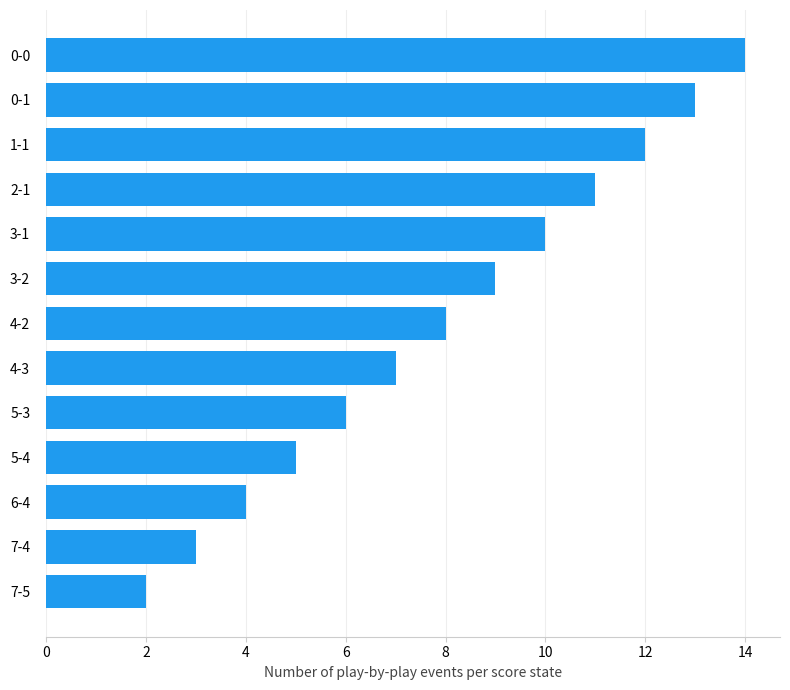

Rank the categories by value from highest to lowest.

0-0, 0-1, 1-1, 2-1, 3-1, 3-2, 4-2, 4-3, 5-3, 5-4, 6-4, 7-4, 7-5